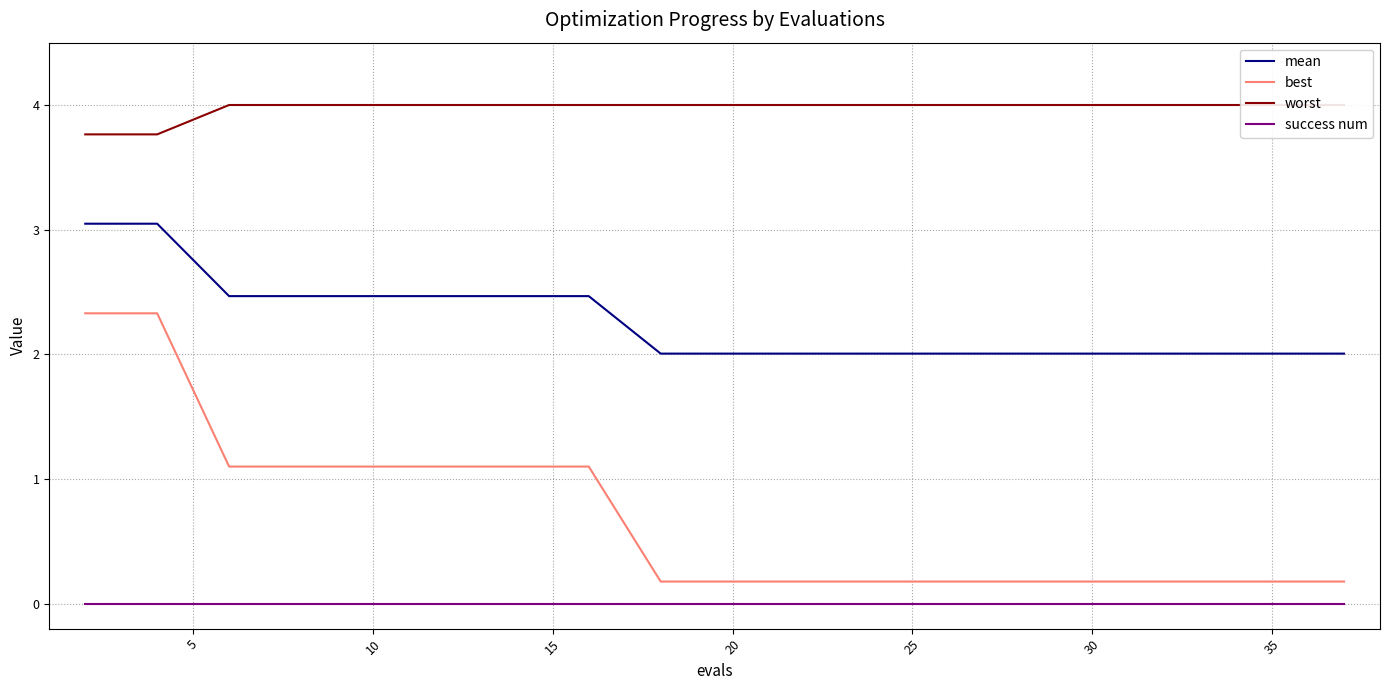

How many lines are shown in the chart?

4